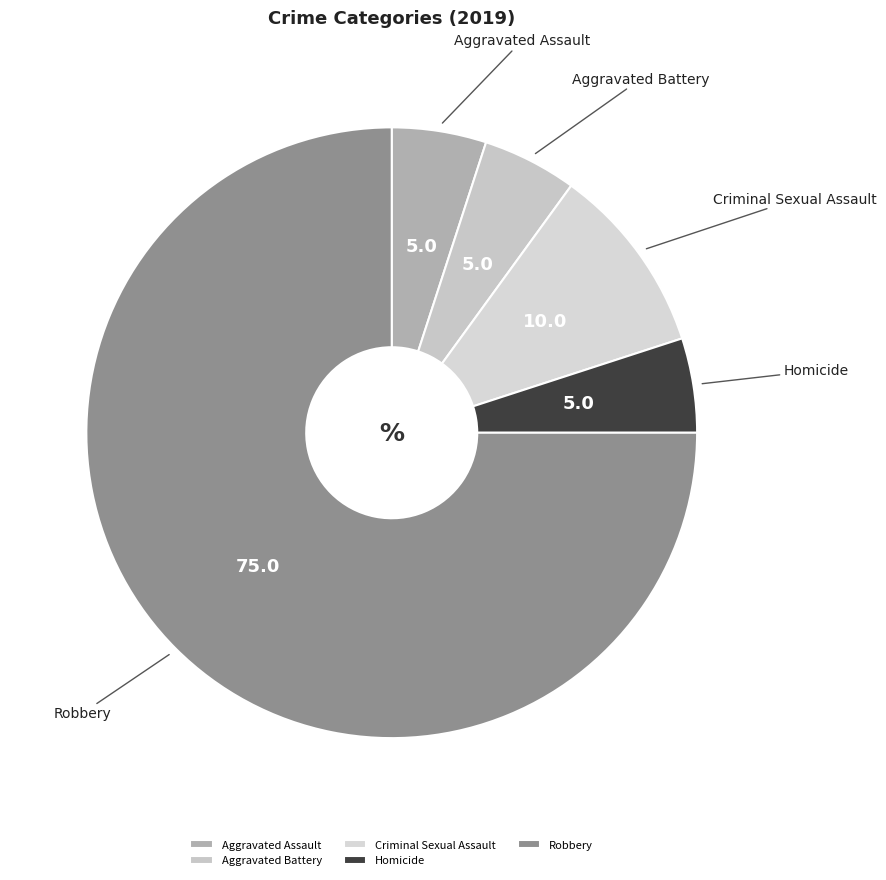

Which slice represents more than half of the pie?

Robbery